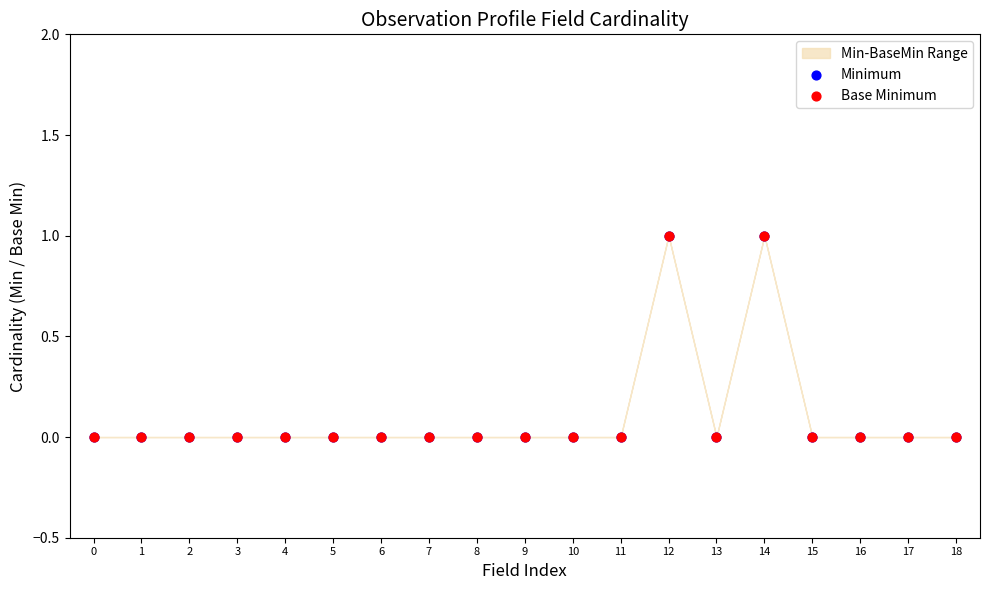

Which series reaches the minimum Y coordinate?

Minimum